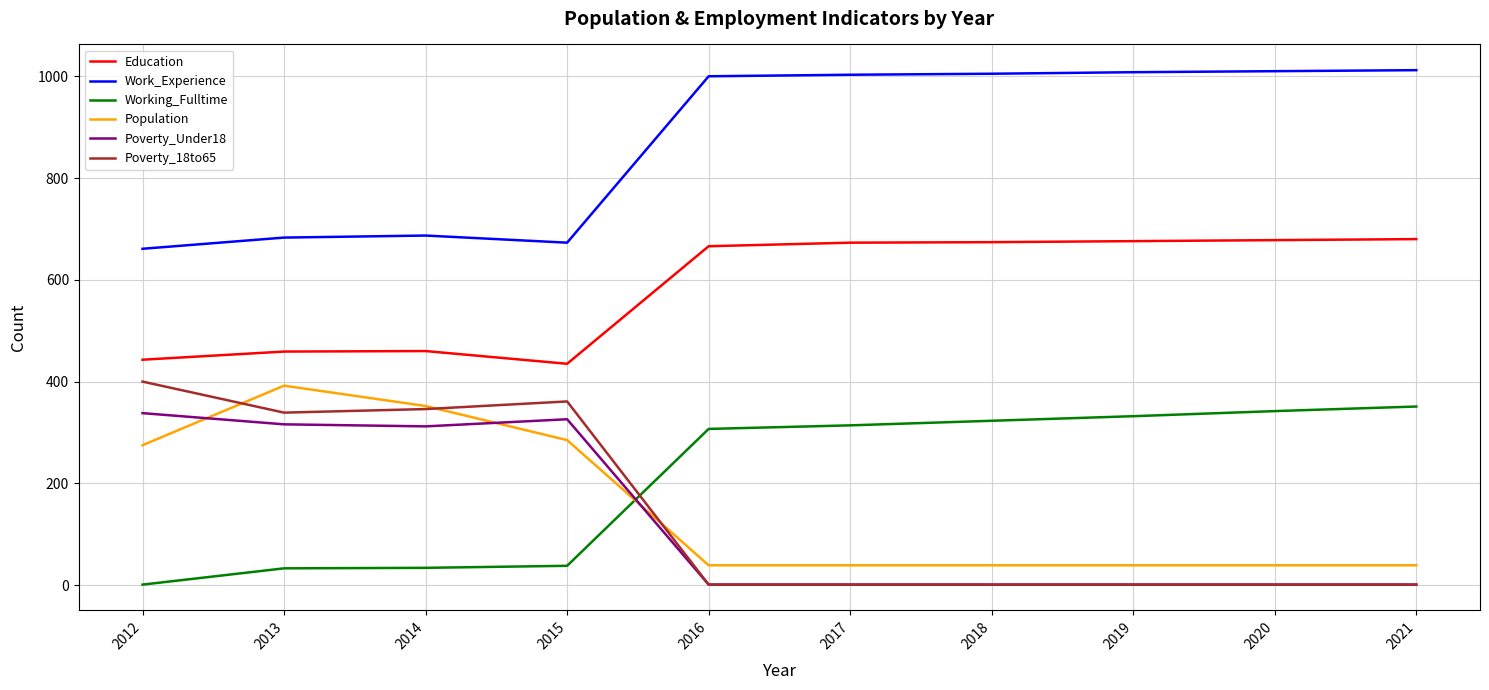

Which series has the widest spread of values?

Poverty_18to65